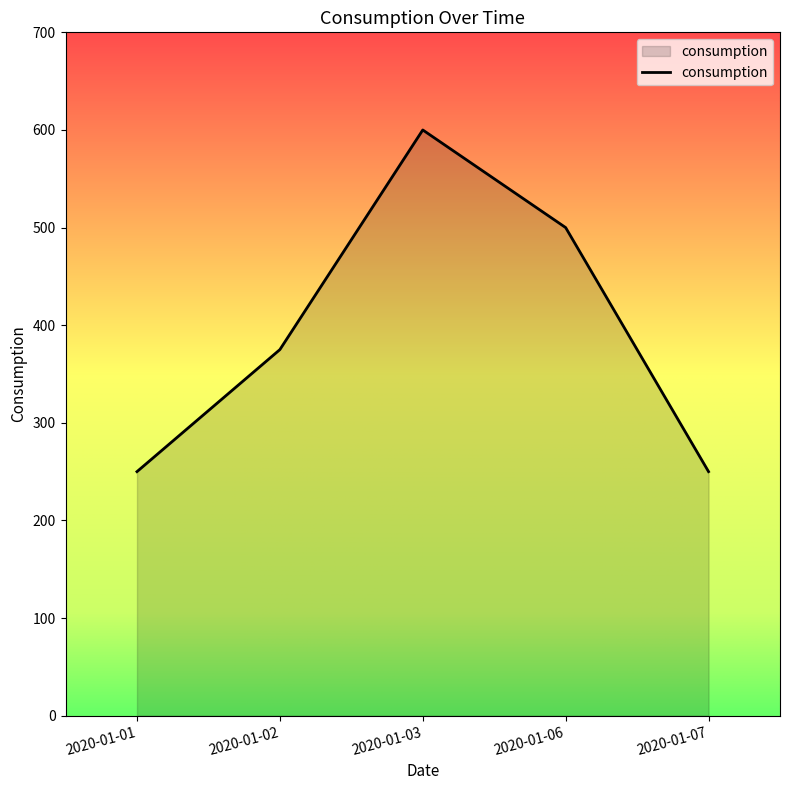

How many lines are shown in the chart?

1